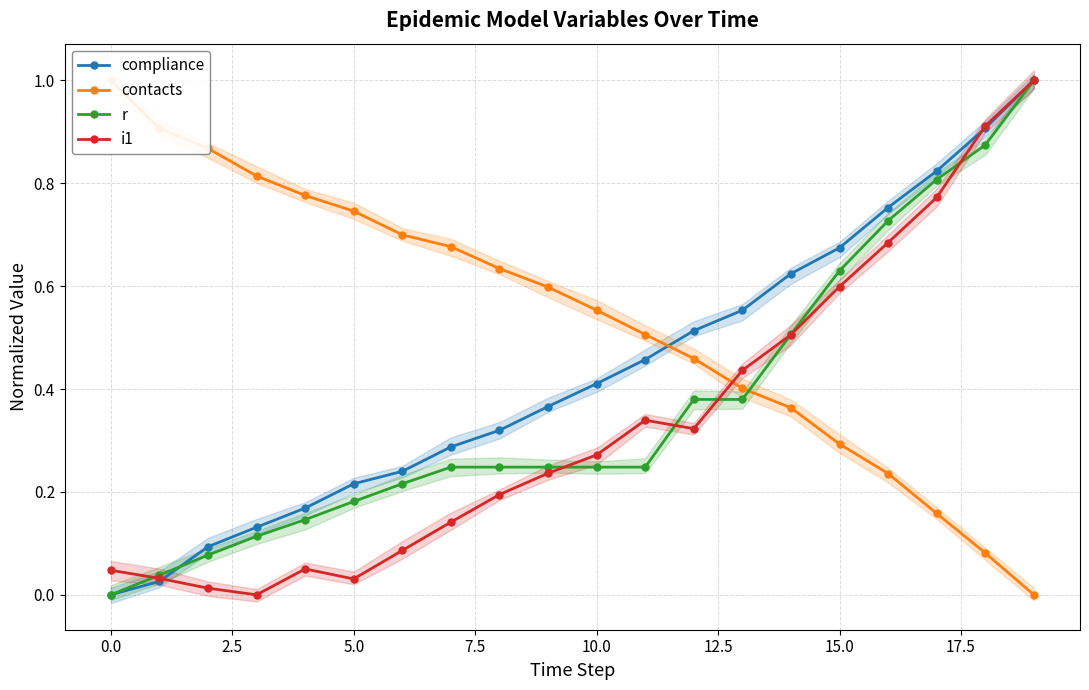

Is it true that i1 equals 0.4 at 12?

False